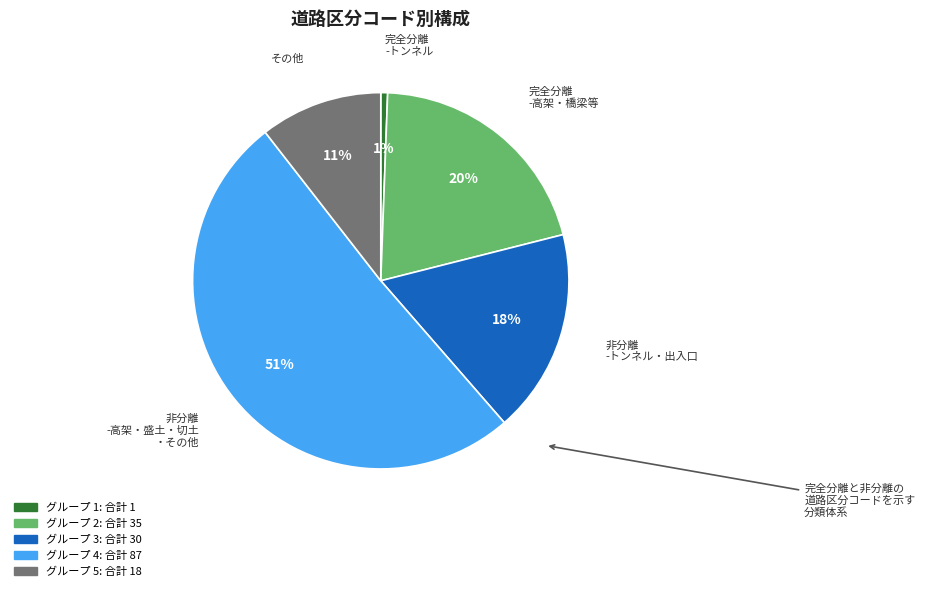

How many slices are in this pie chart?

5